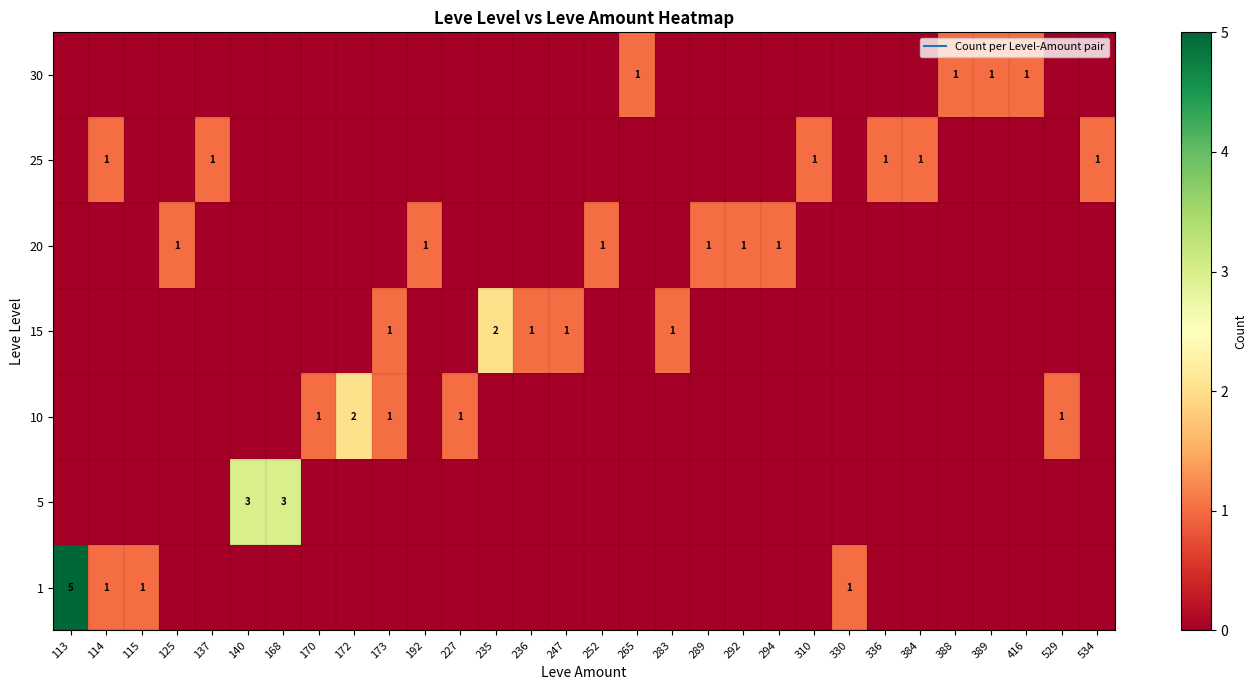

Which series has the largest total across all categories?

row_0